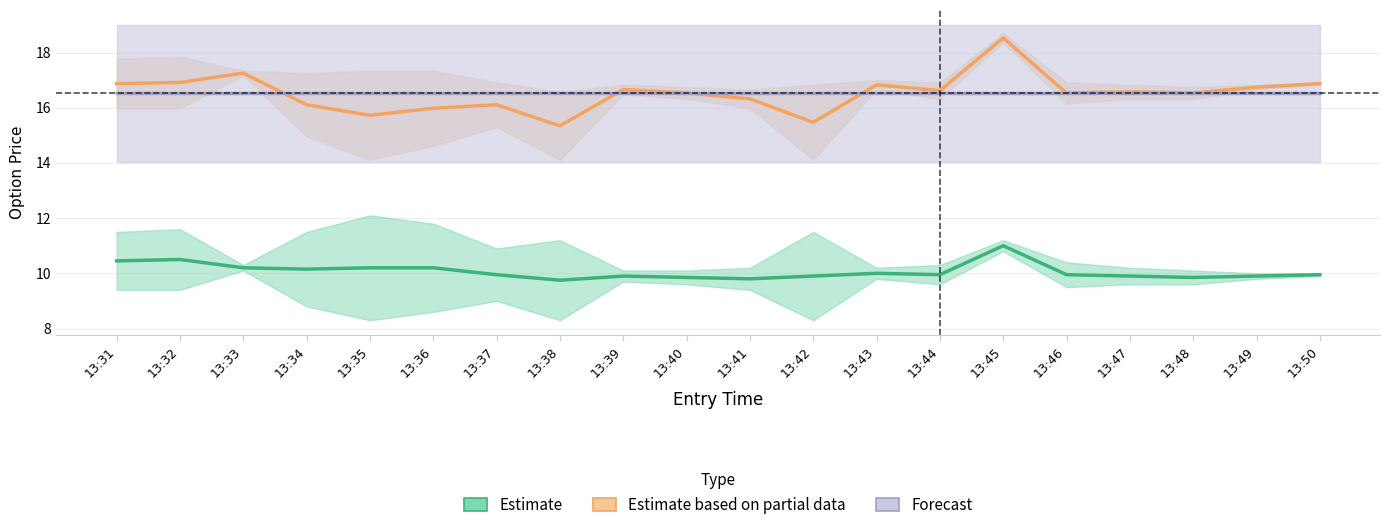

Rank the series at 13:32 from lowest to highest value.

Estimate, Forecast, Estimate based on partial data